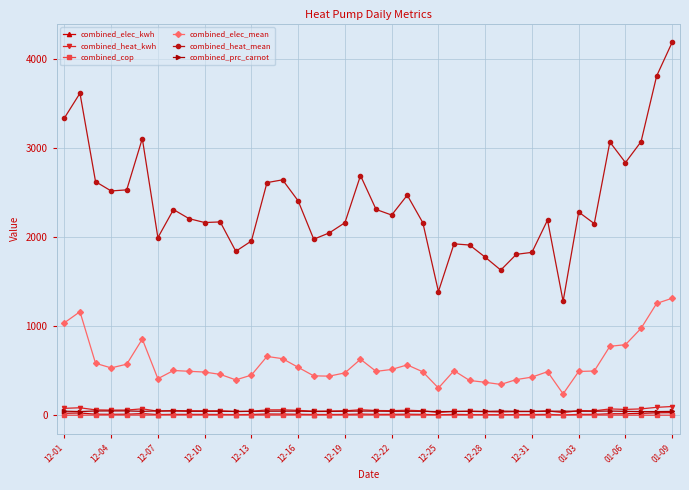

True or false: combined_heat_kwh and combined_heat_mean cross at least once.

False